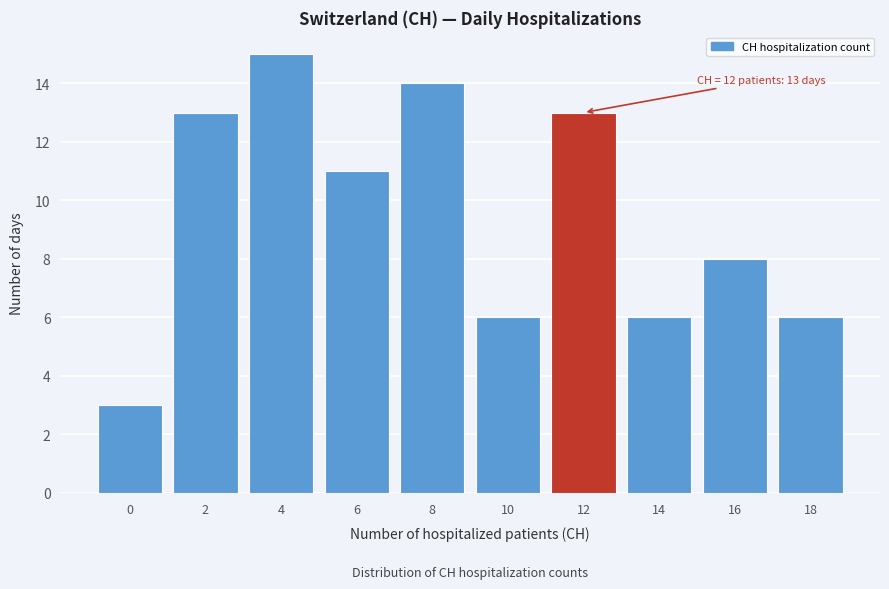

Reading left to right, transcribe all the data shown in this chart.

3	13	15	11	14	6	13	6	8	6